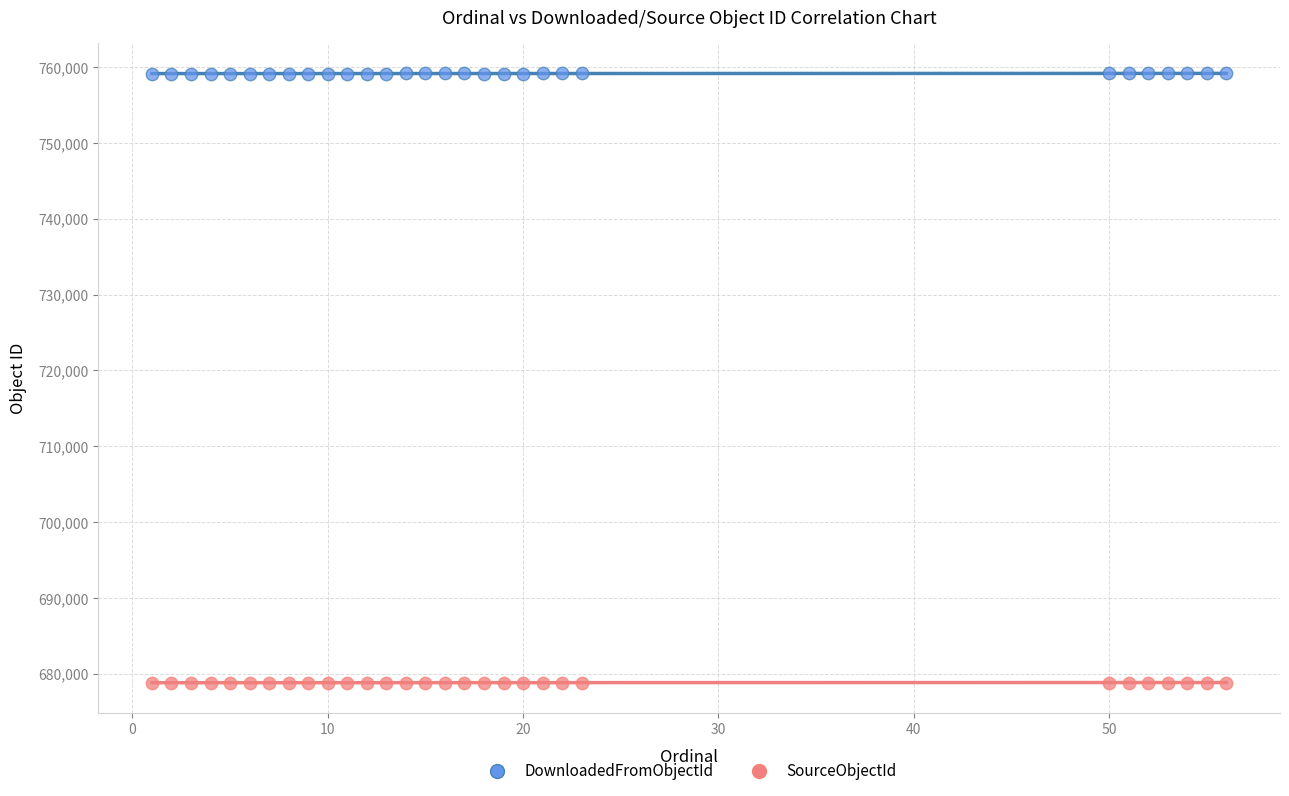

Across all data points, what is the range of Y values (max minus min)?

80364